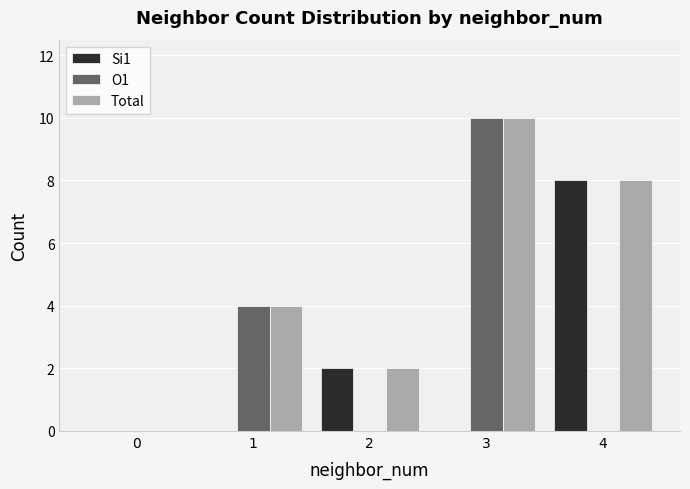

Count the Si1 values in the range 0 to 2.

4